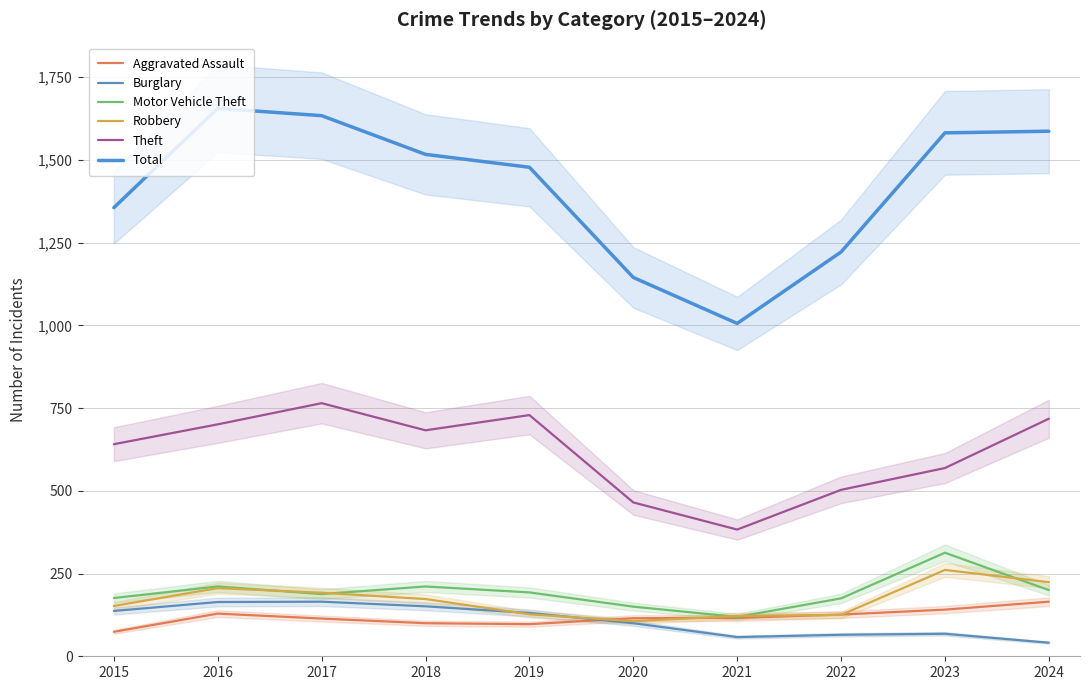

True or false: Motor Vehicle Theft and Aggravated Assault intersect in this chart.

False